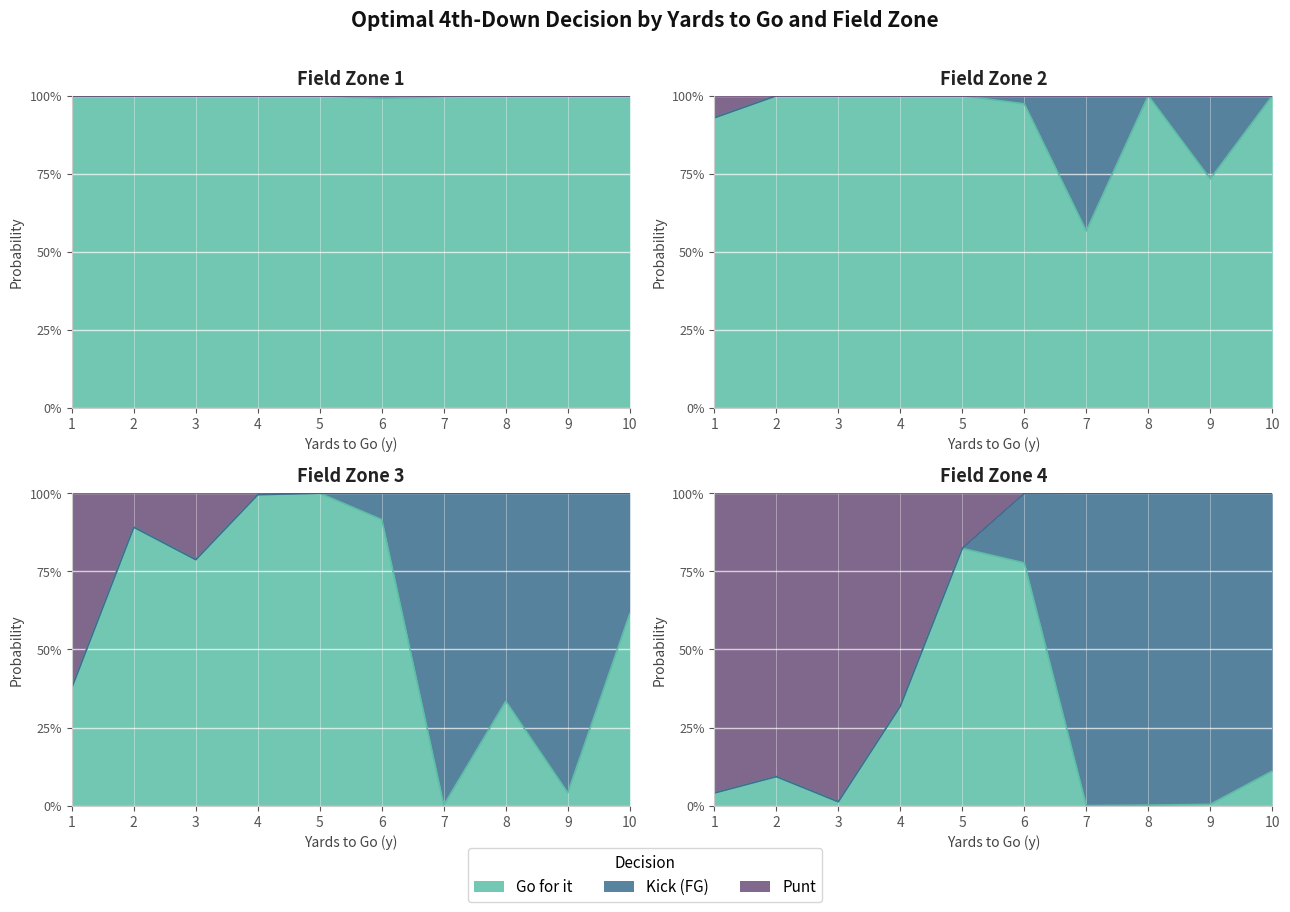

The punt series shows 1.5 at 8. True or false?

False